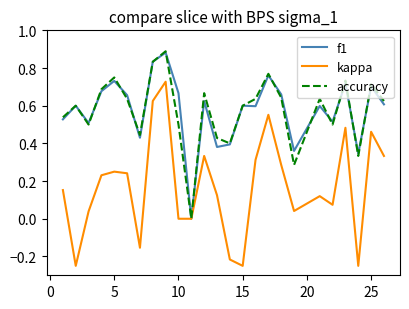

Which series has the largest range (max minus min)?

kappa